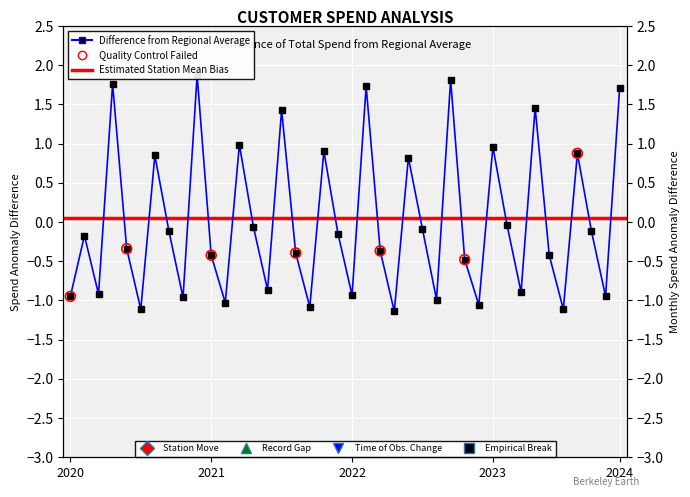

Which has a higher value, 117 or 134?

134